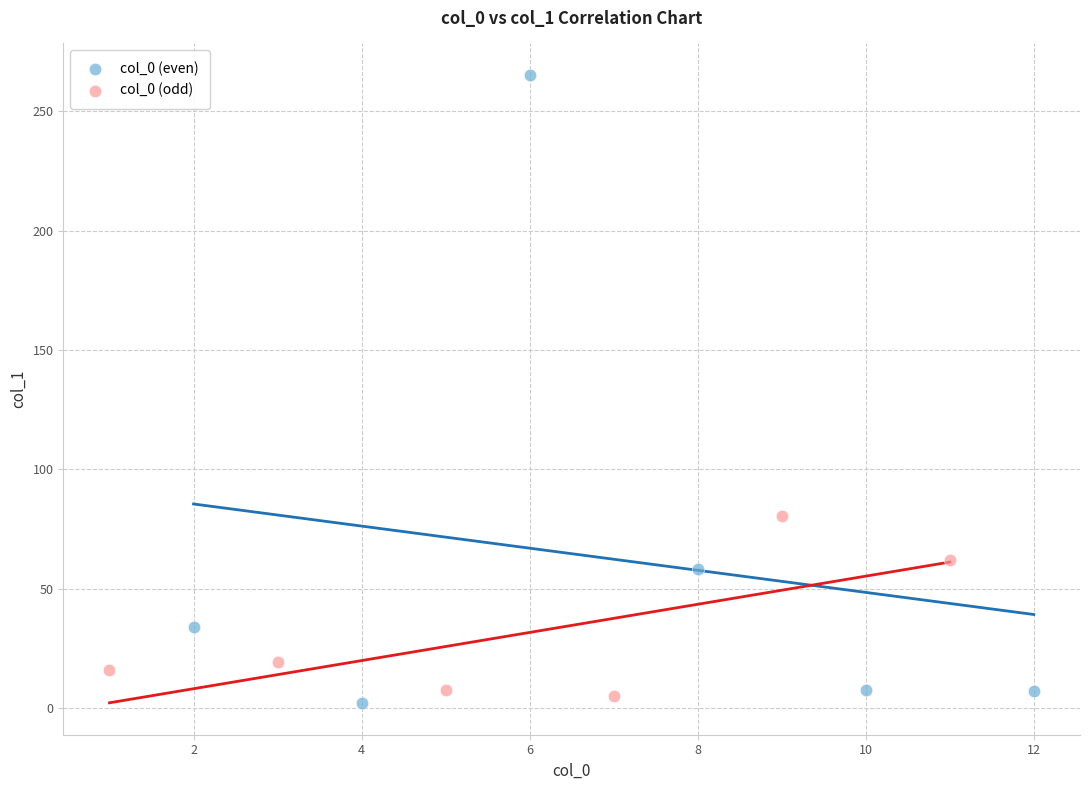

Which series has the widest spread of Y values?

col_0 (even)